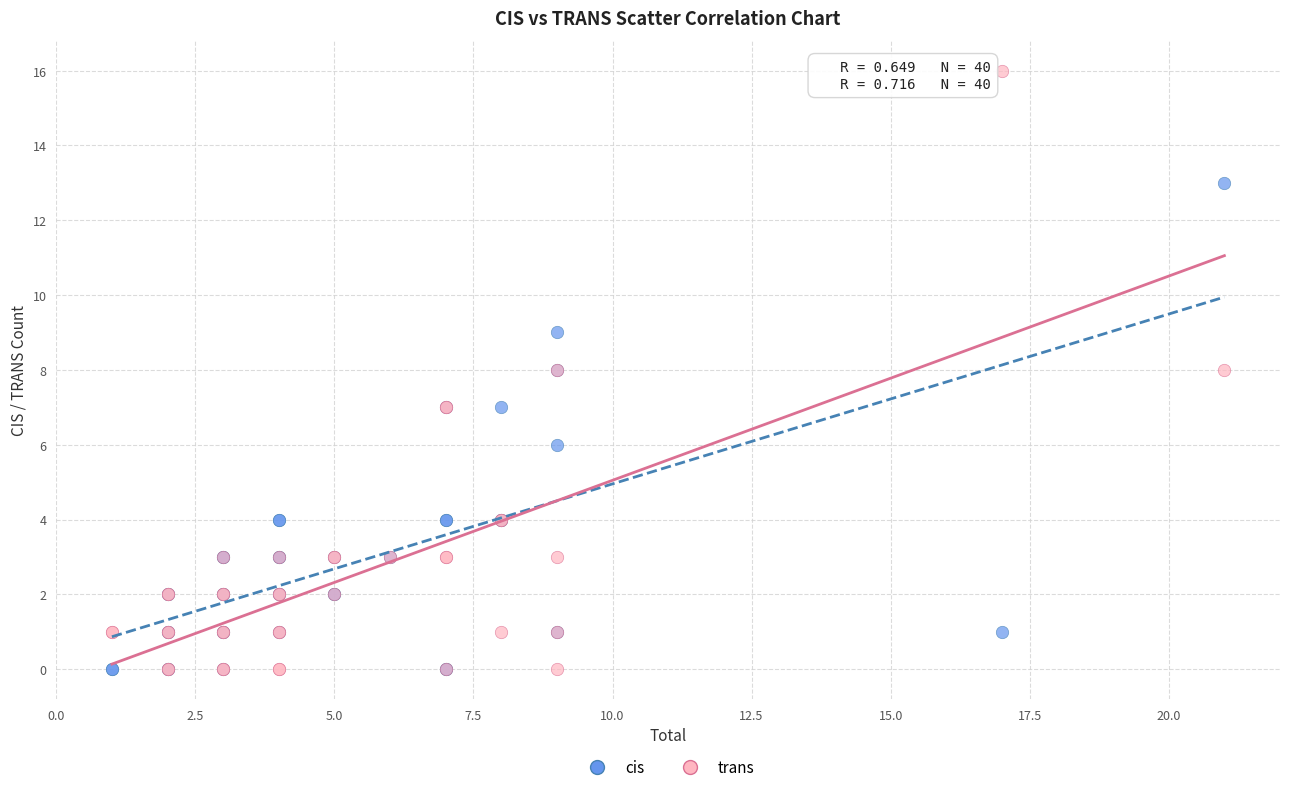

Which series has the widest spread of Y values?

trans